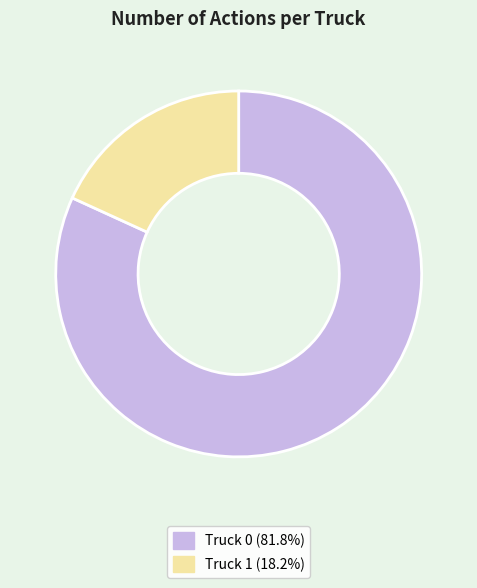

Rank the categories by value from lowest to highest.

Truck 1, Truck 0